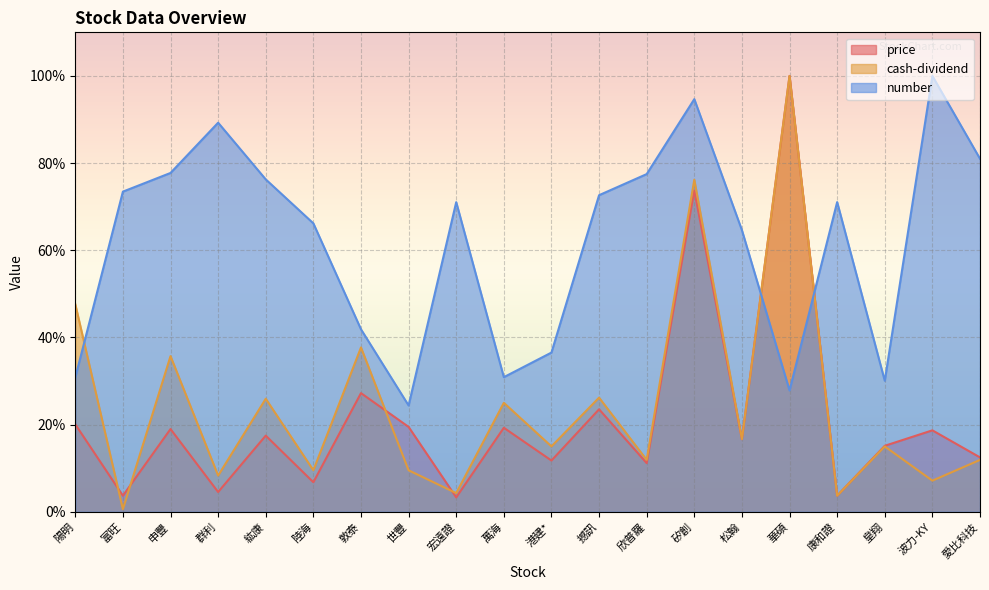

What is the difference between the second highest and second lowest values in the number series?

66.8